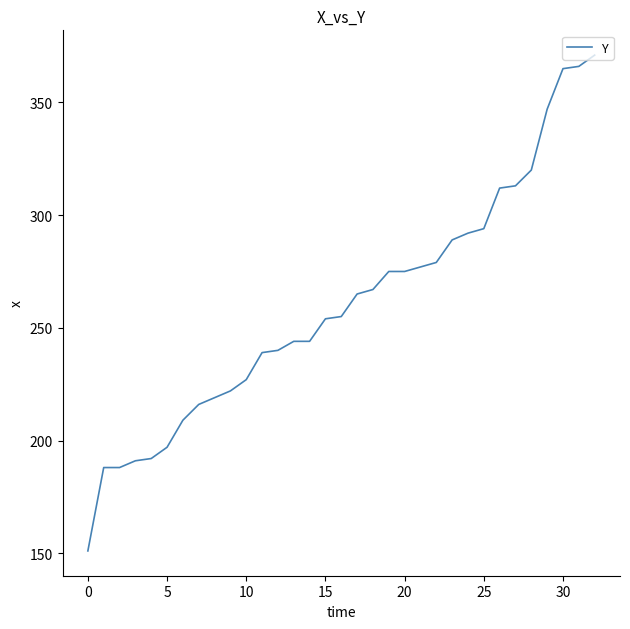

What is the minimum value shown in the chart?

151